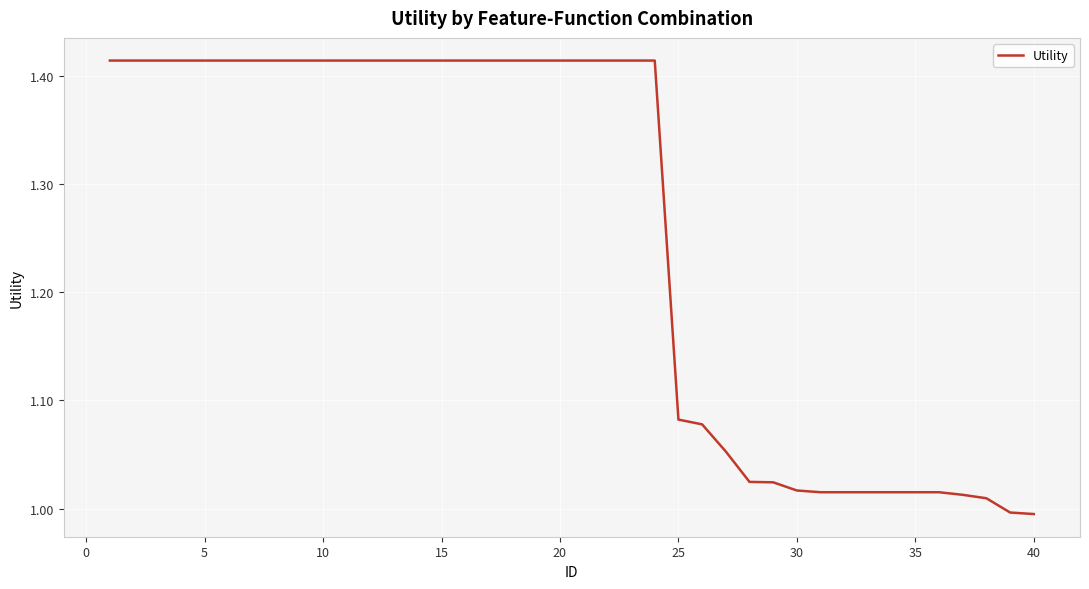

What is the average value?

1.3